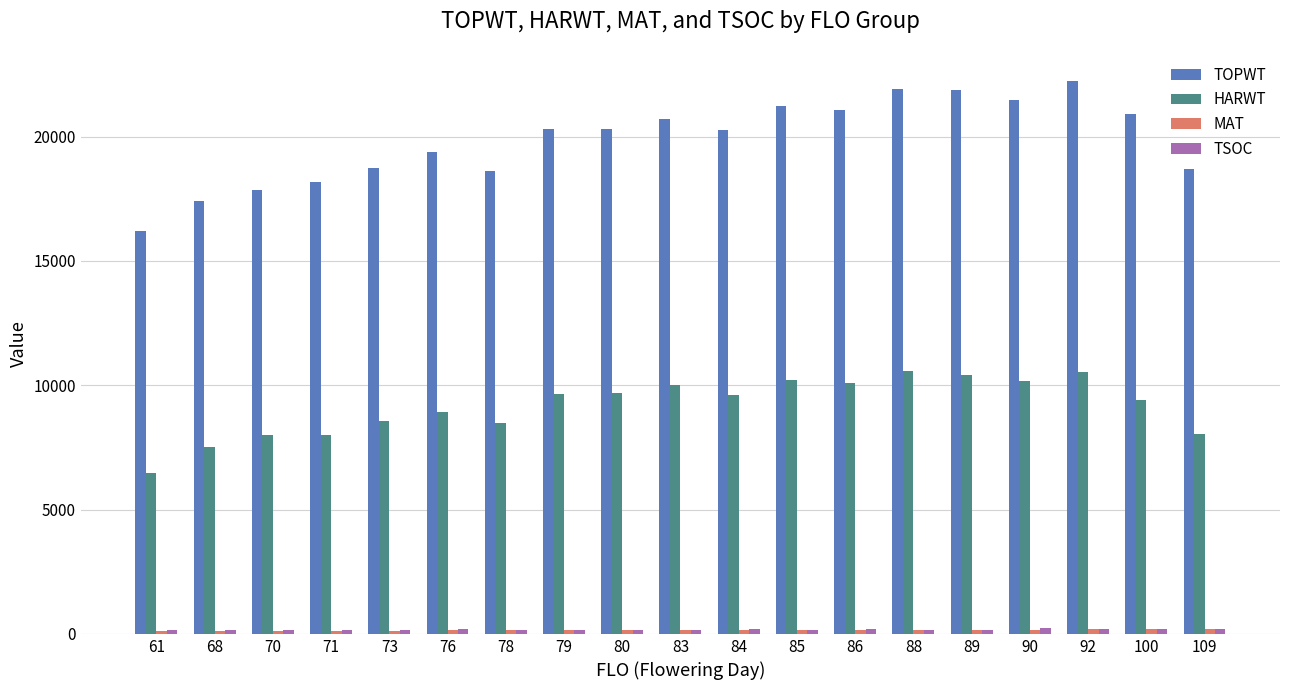

What is the maximum value shown in the chart?

22254